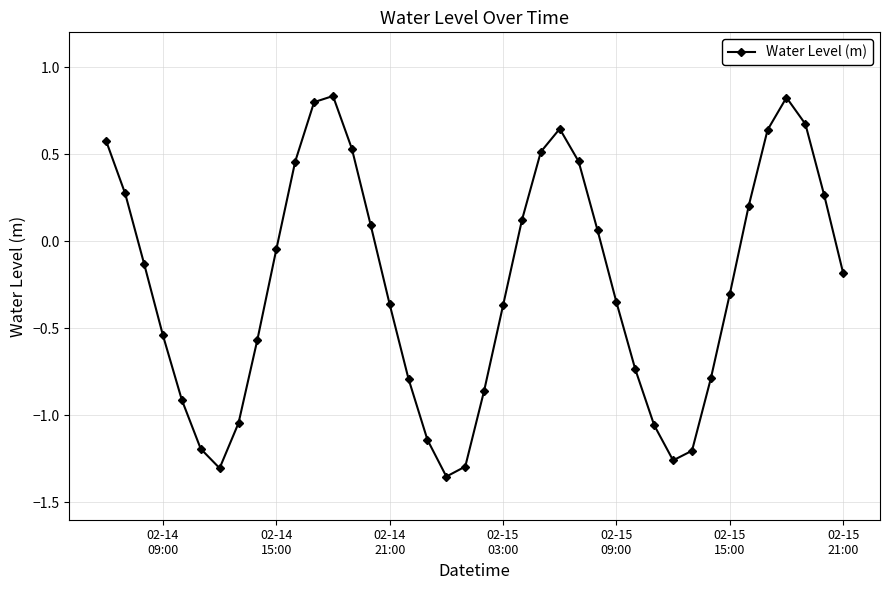

How many points are lower than both their immediate neighbors (excluding endpoints)?

3